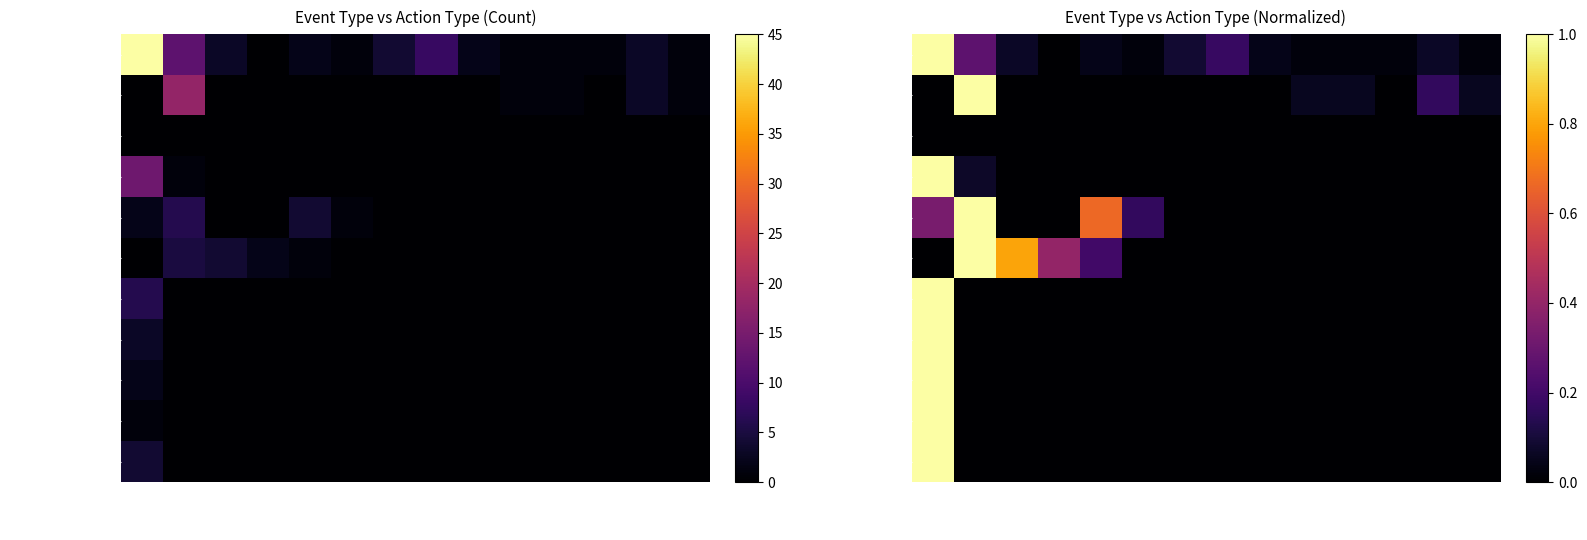

How many positive values does the EVENTMSGTYPE_8 series have?

1